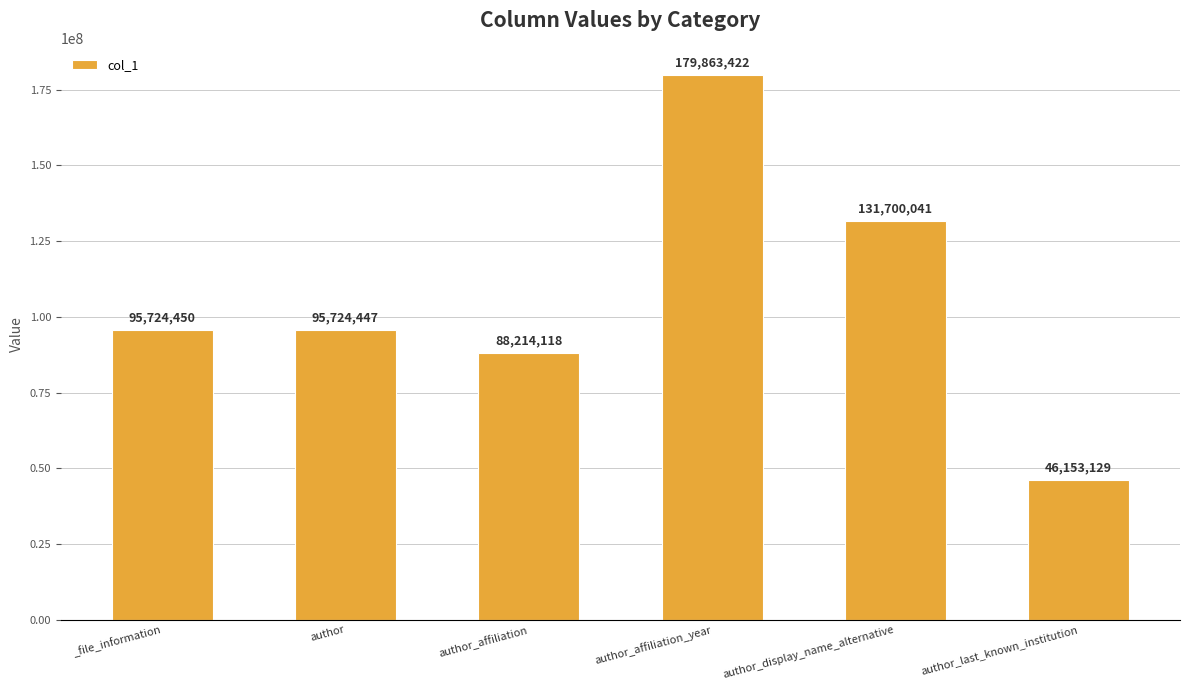

What is the difference between the second highest and minimum values?

85546912